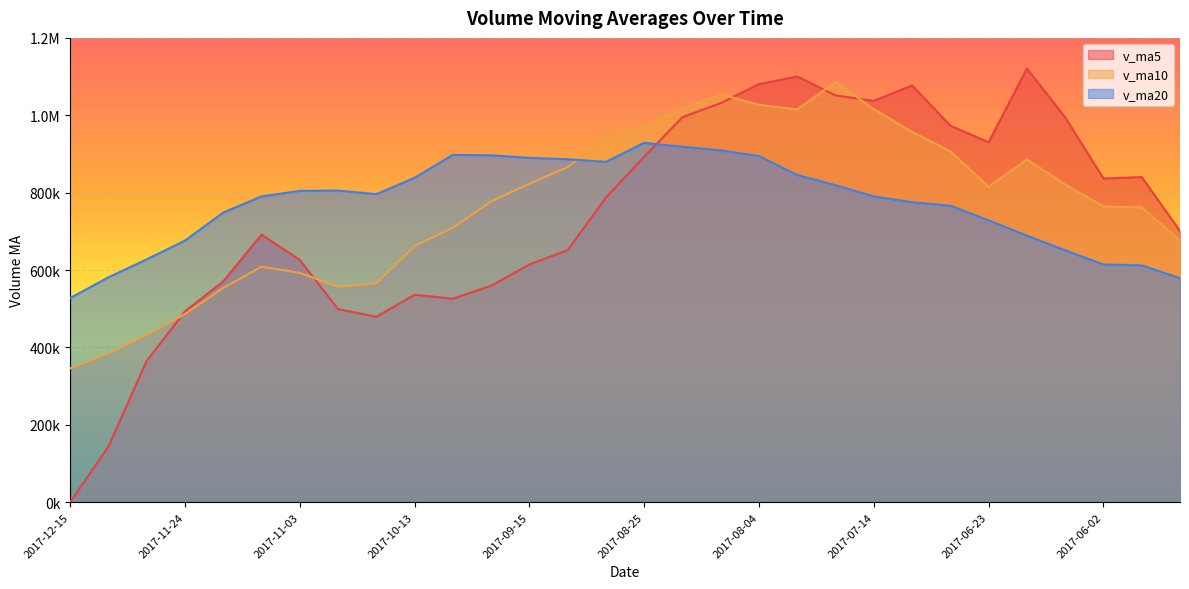

How many values in v_ma5 are above zero?

29